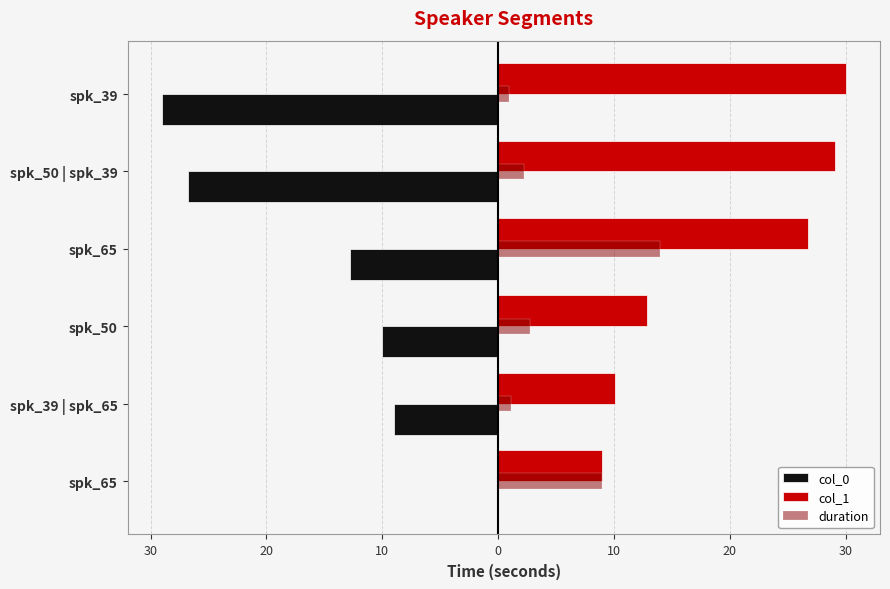

What are all the series names shown in the legend?

col_0, col_1, duration